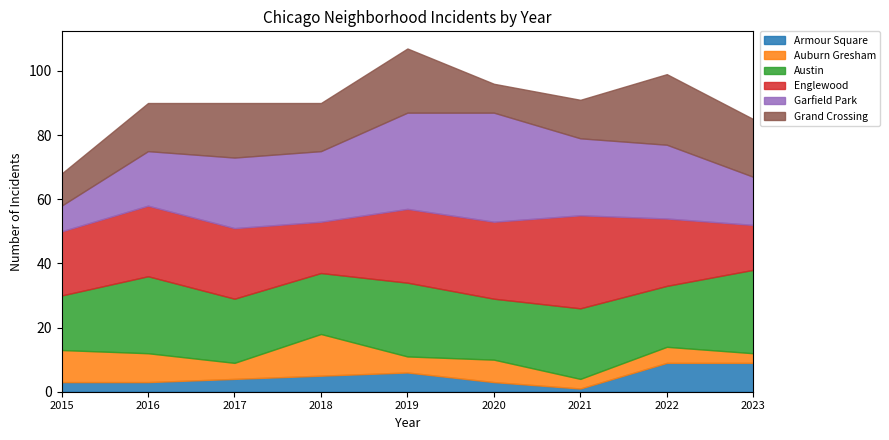

True or false: Armour Square has more than 2 interior local peaks.

False